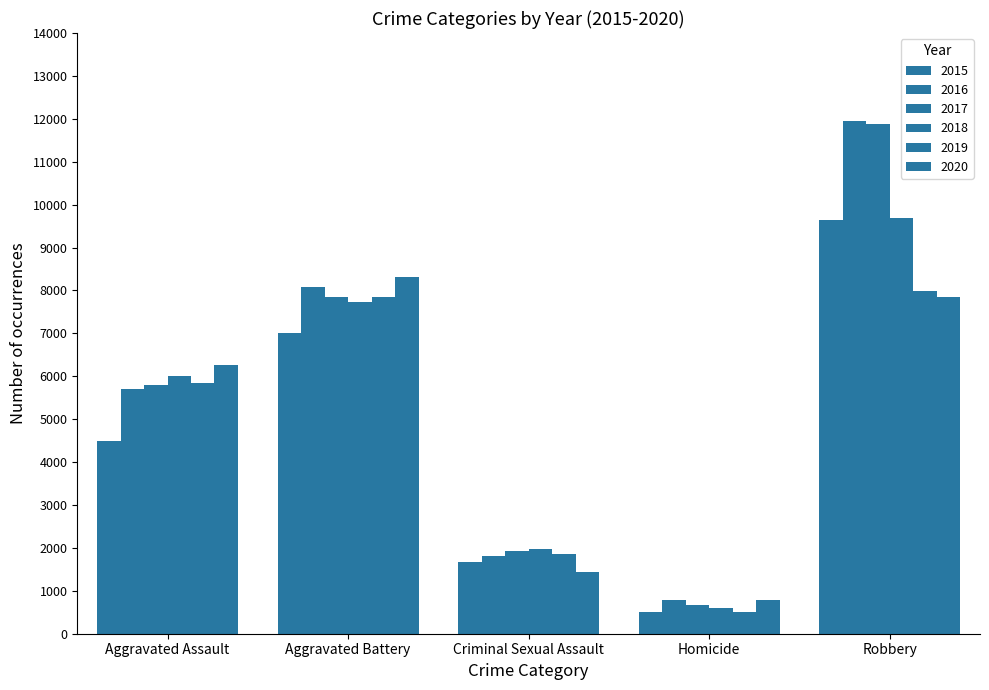

At which label does 2020 first exceed 6263?

Aggravated Battery